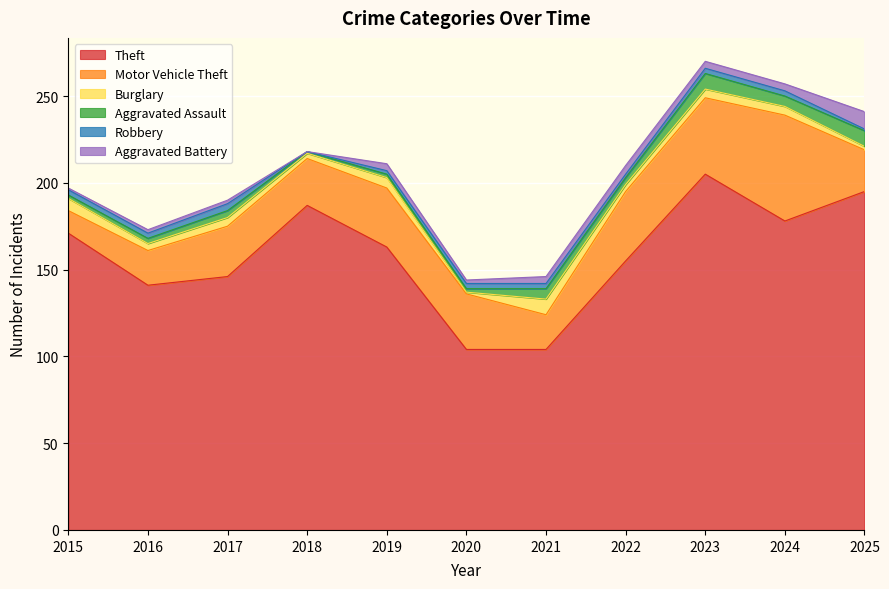

Between which two adjacent categories do Burglary and Aggravated Battery first intersect?

2019 and 2020